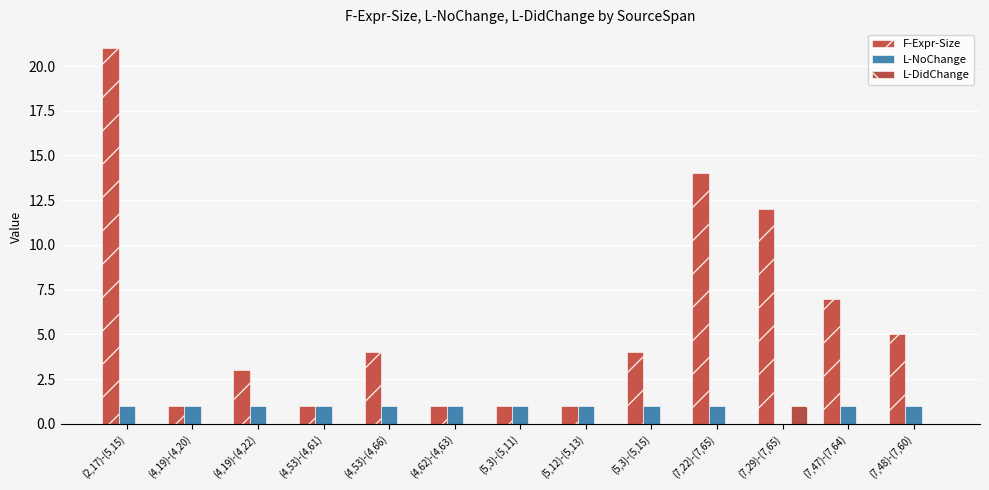

Which series changed the most between (4,19)-(4,20) and (4,19)-(4,22)?

F-Expr-Size